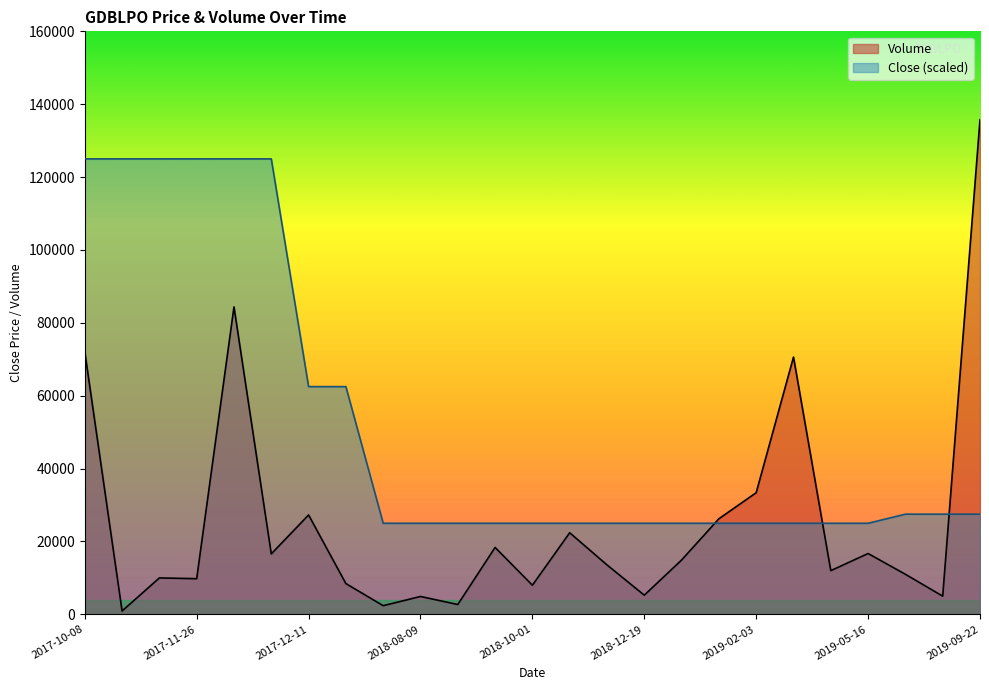

What is the greatest value displayed?

135759.0